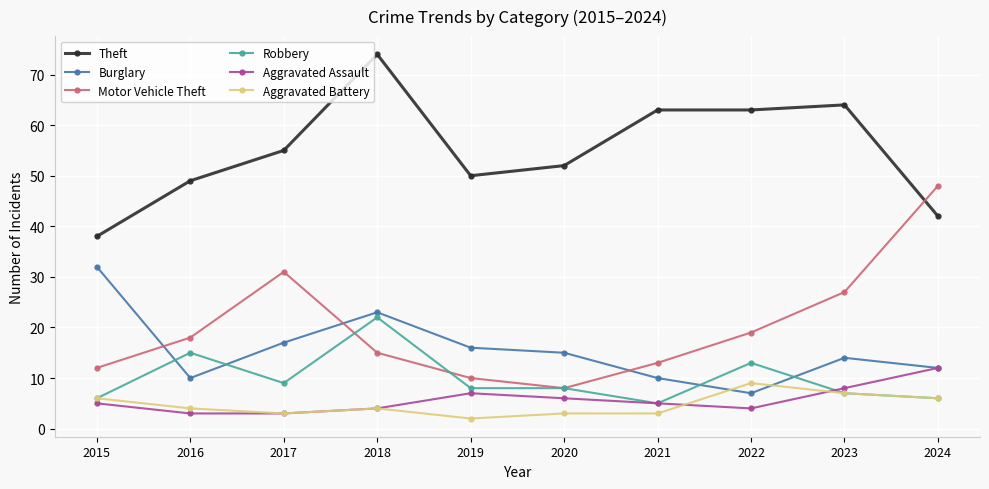

Between which two adjacent categories do Motor Vehicle Theft and Burglary first intersect?

2015 and 2016